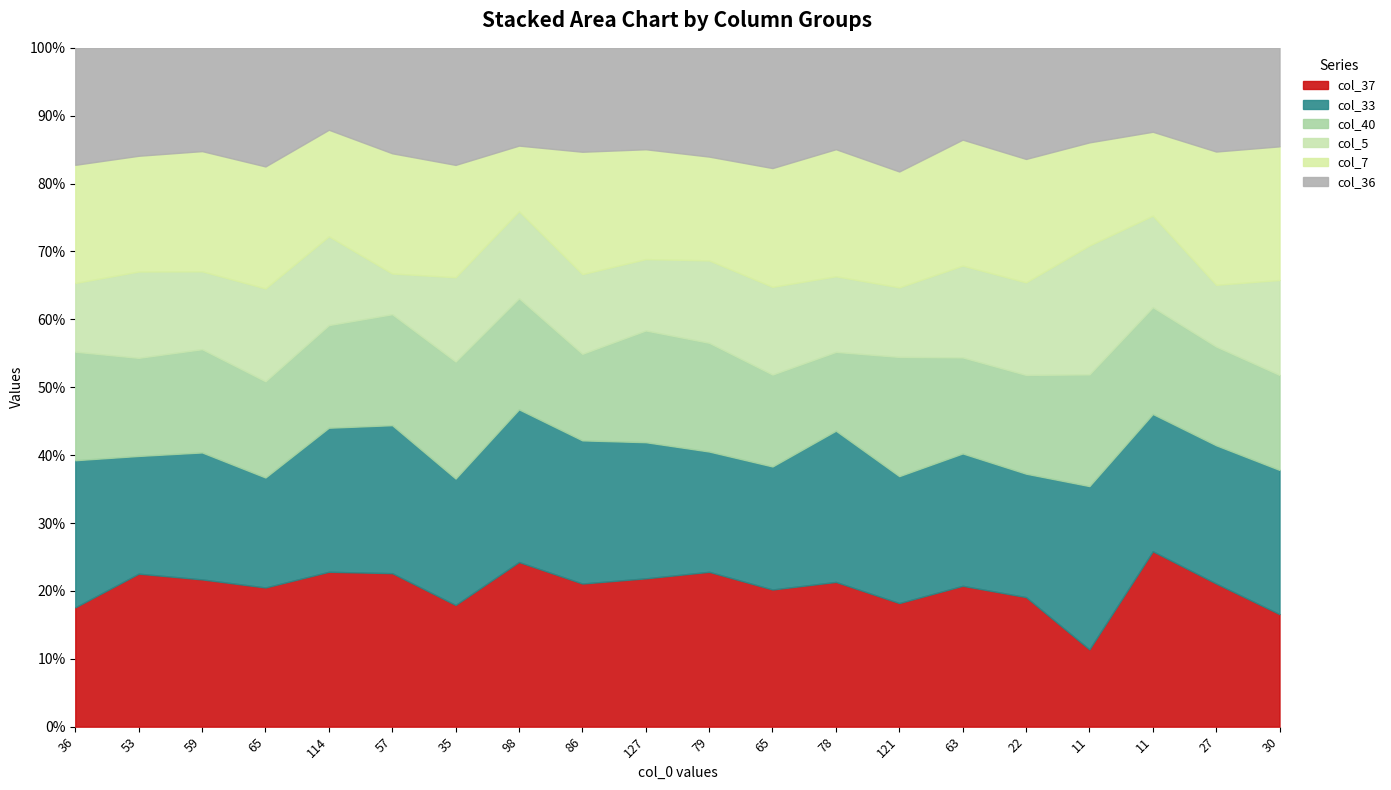

What is the maximum value for col_36?

112